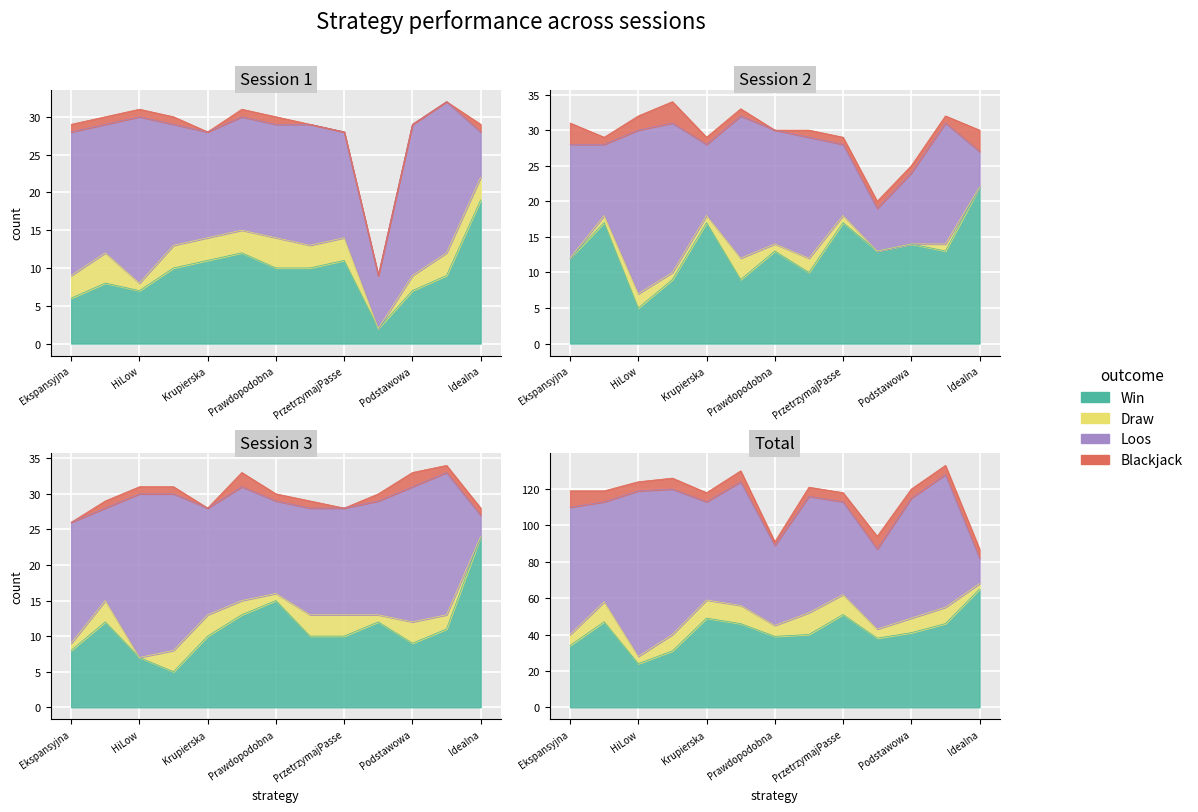

The draw series shows 6 at NeverBust. True or false?

False